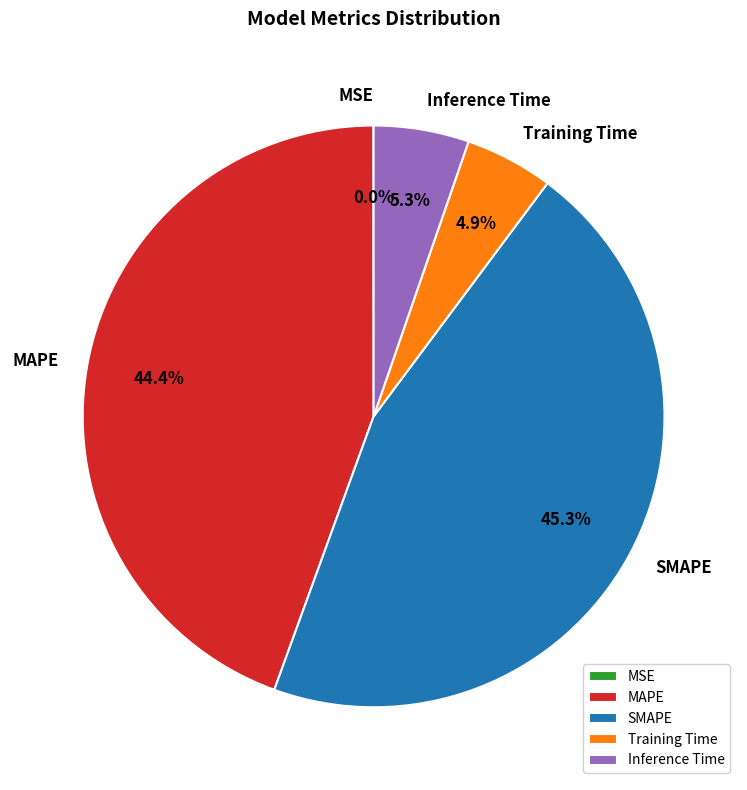

True or false: Training Time accounts for 5% of the total.

True